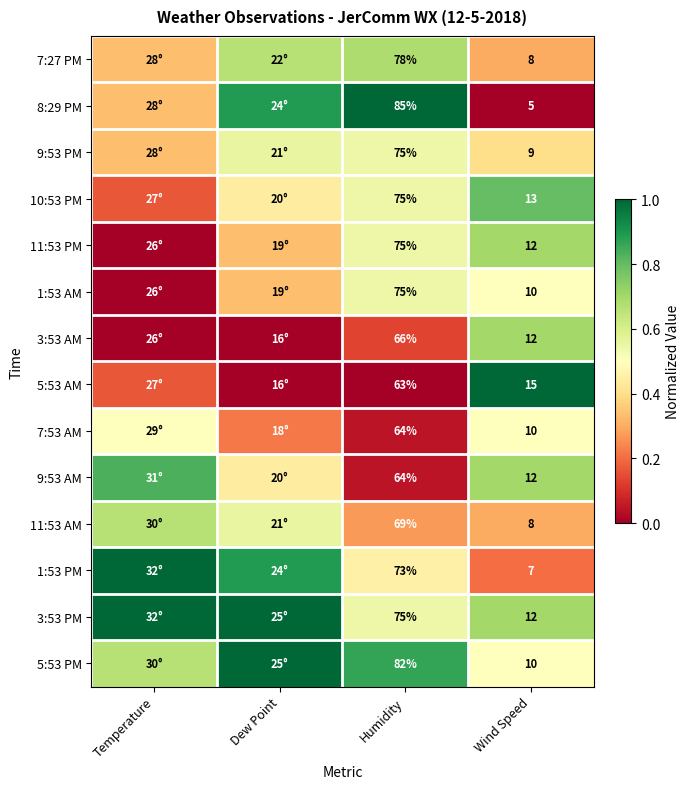

The value of 11:53 PM at Wind Speed is 1.2. True or false?

False